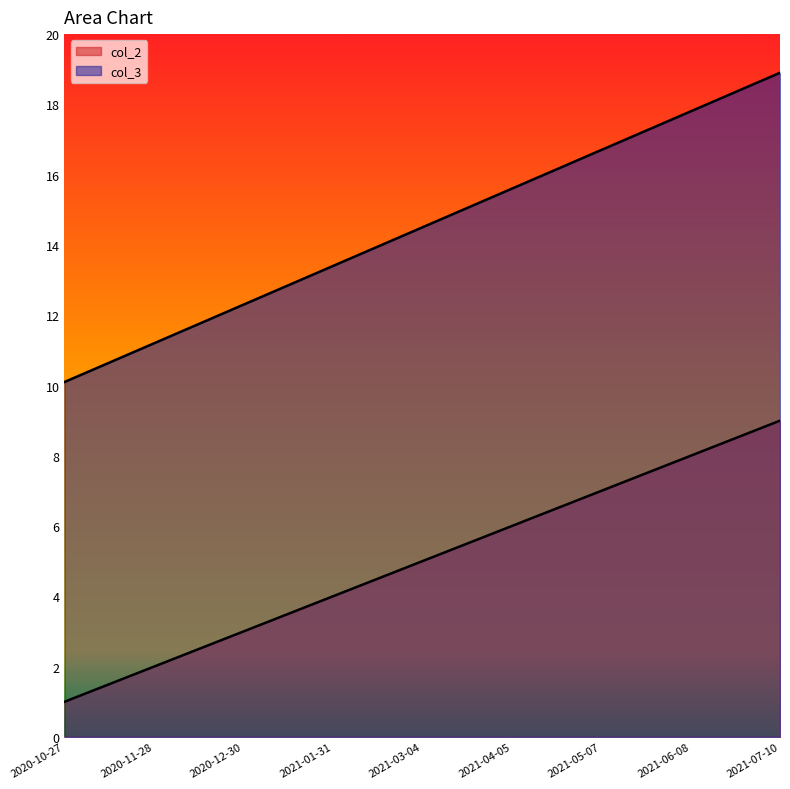

What is the lowest value of the col_2 series?

1.0